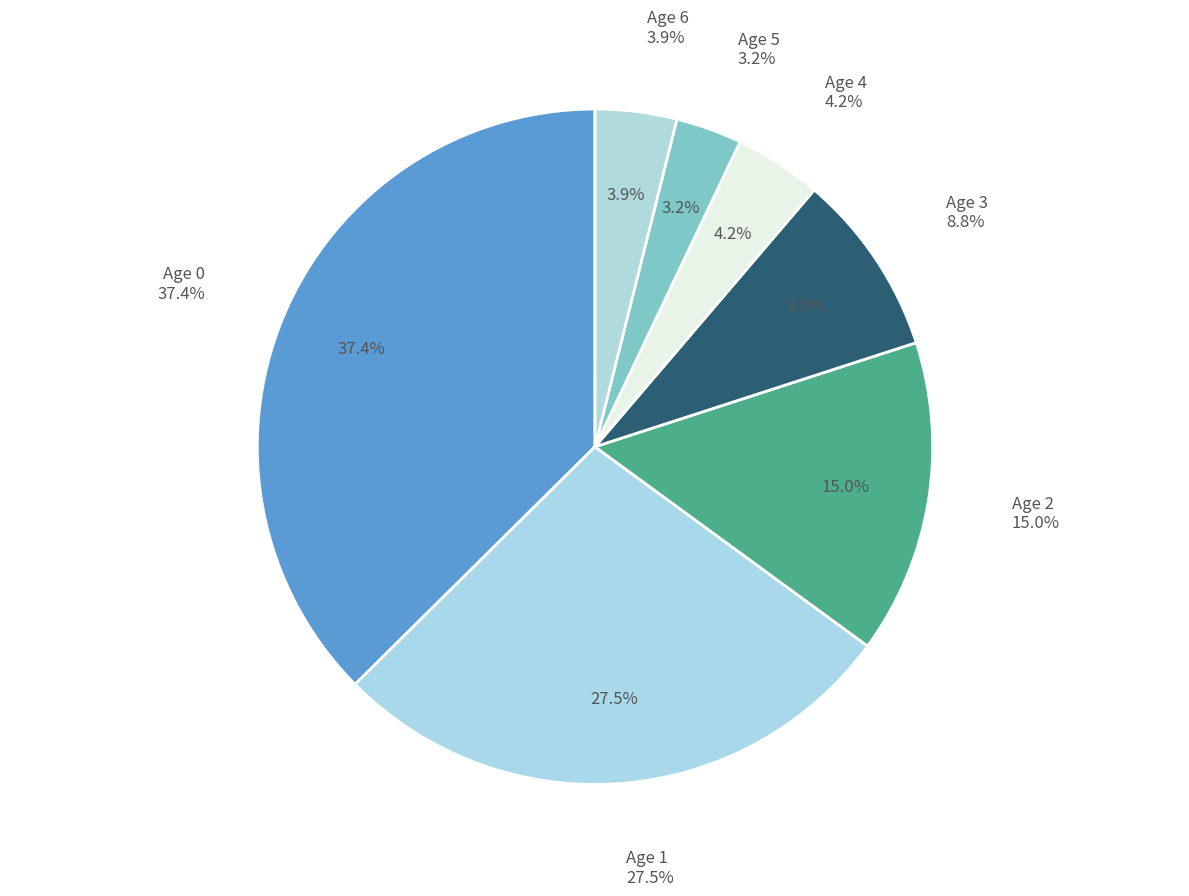

To the nearest percent, what is the combined percentage of Age 0 and Age 6?

41%